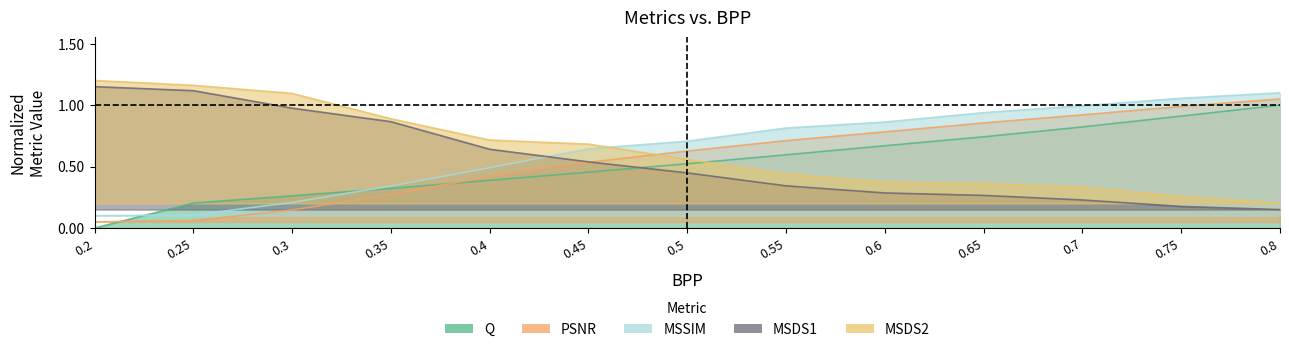

Between 0.3 and 0.7, which is larger?

0.7